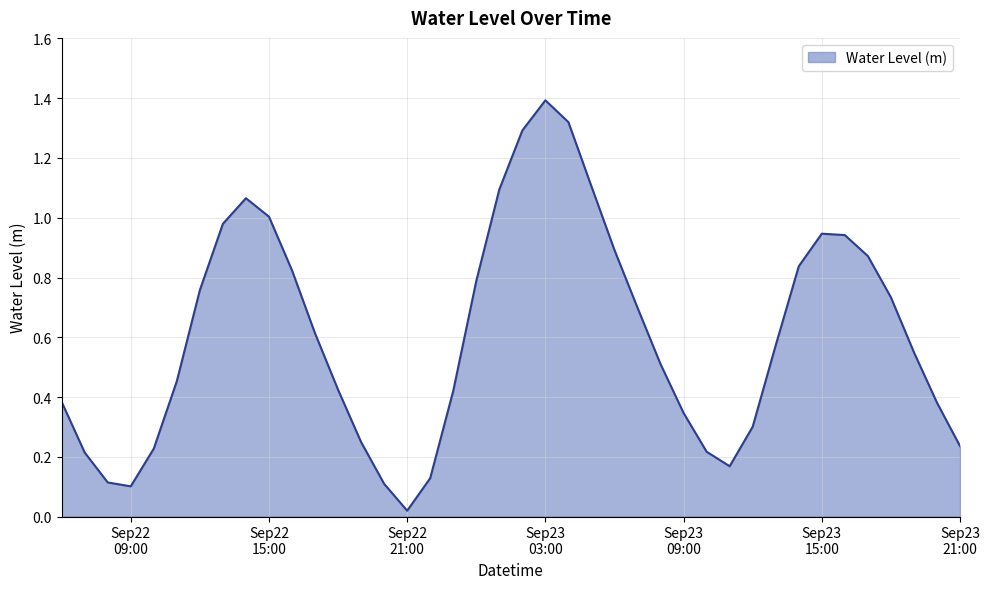

What is the difference between the second highest and second lowest values?

1.2